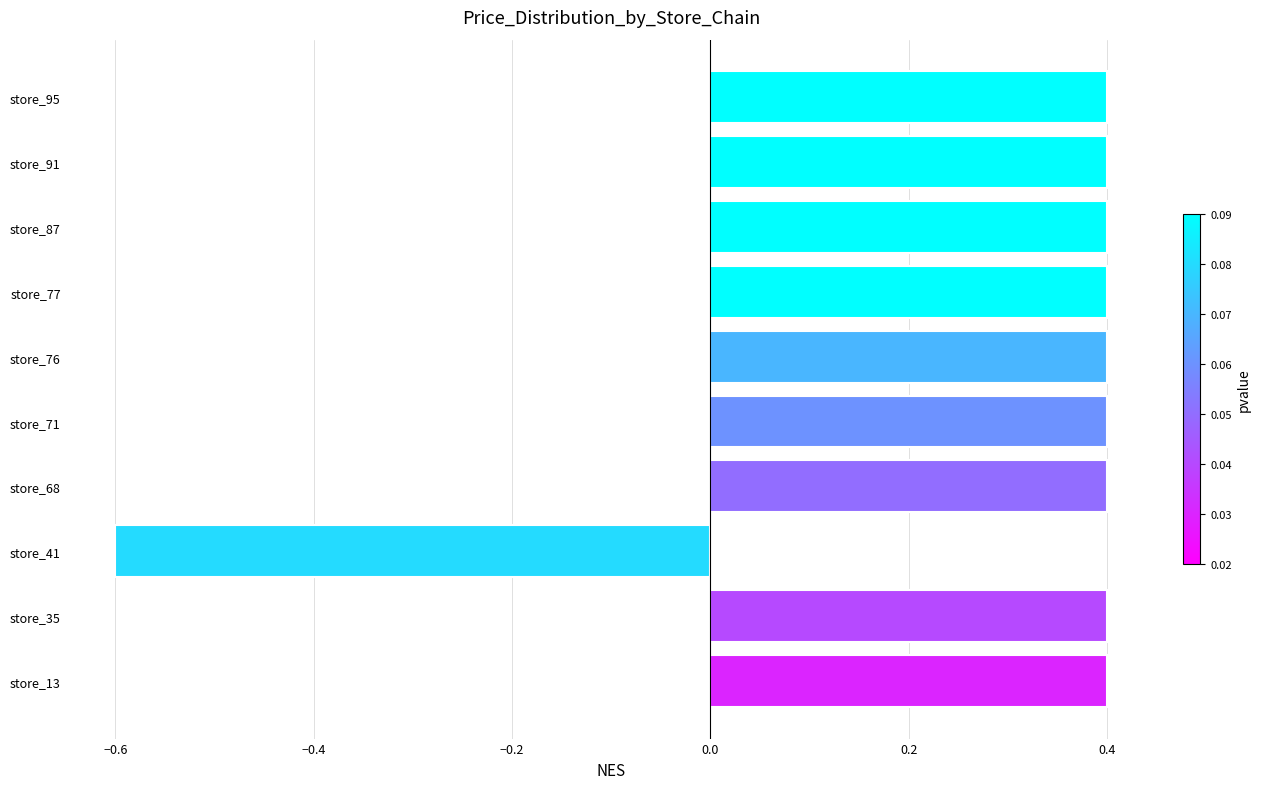

Reading bottom to top, extract all data points from this chart.

store_13=0.4	store_35=0.4	store_41=-0.6	store_68=0.4	store_71=0.4	store_76=0.4	store_77=0.4	store_87=0.4	store_91=0.4	store_95=0.4